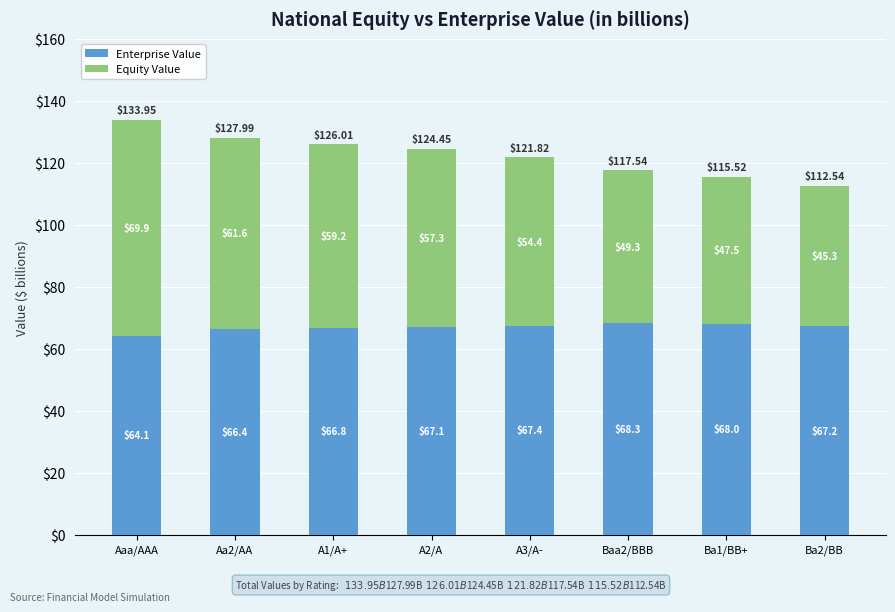

At which category is the sum across all series the highest?

Aaa/AAA